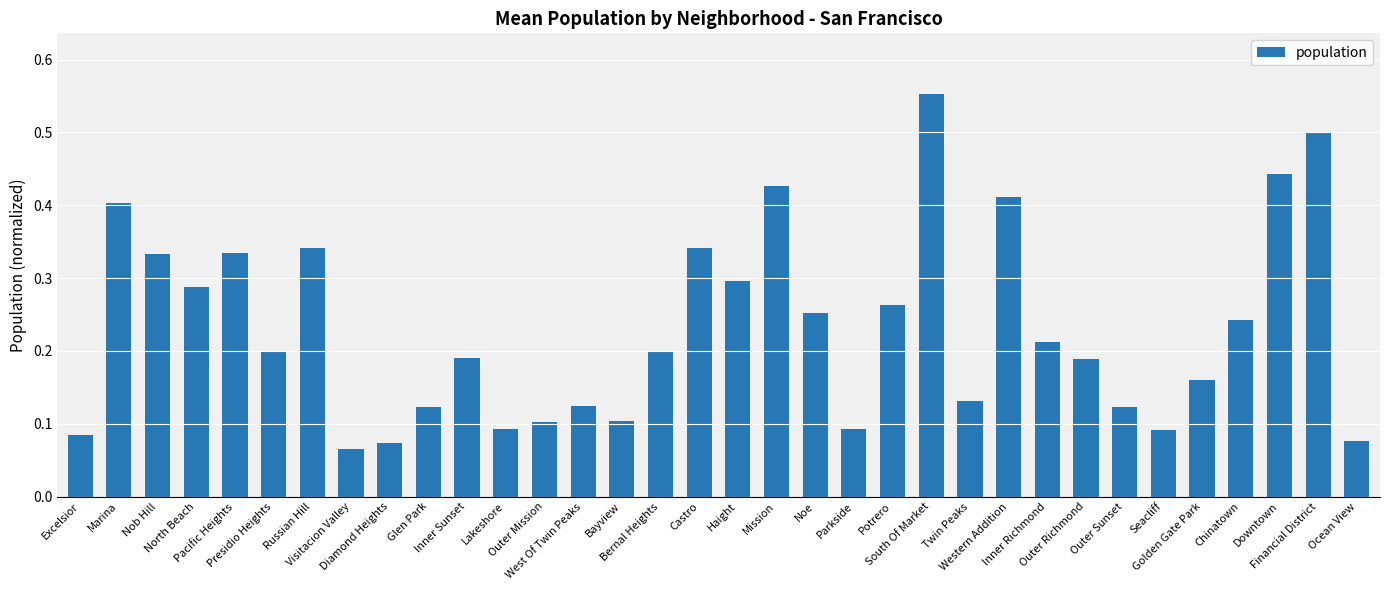

What is the sum of all values?

7.9